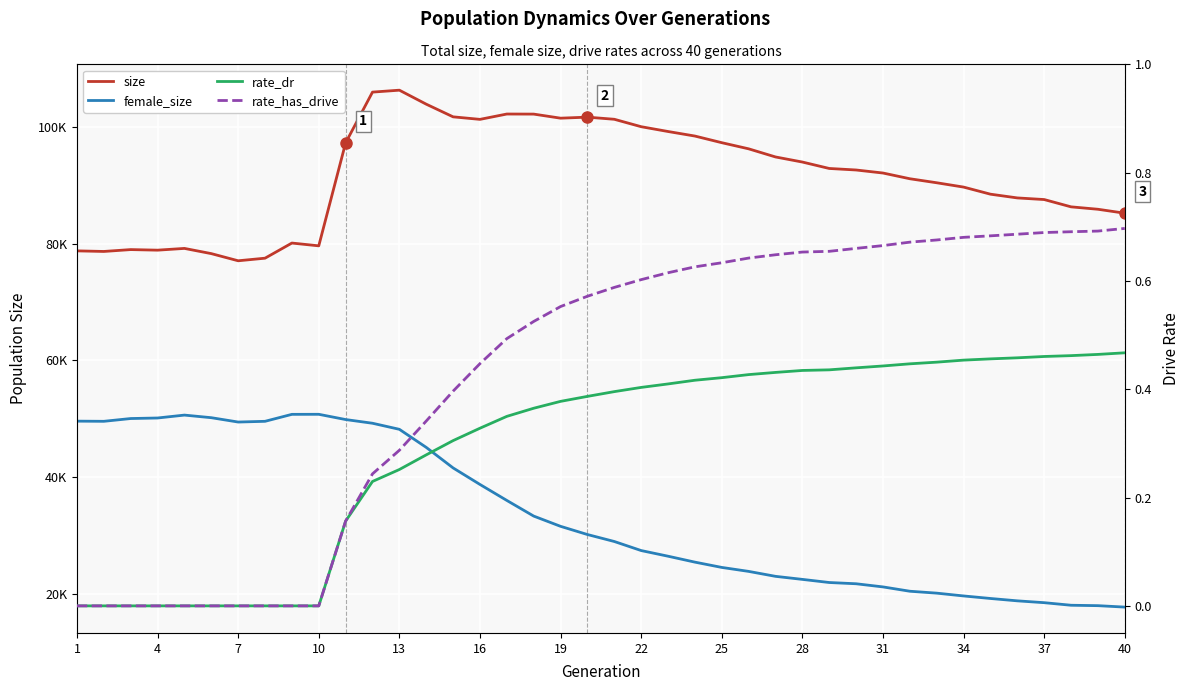

Is the value of rate_dr at 31 greater than the value of size at 32?

No